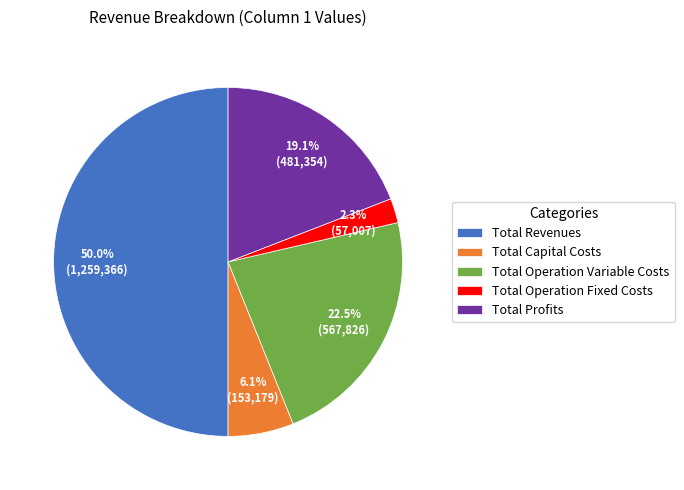

Does Total Capital Costs account for over 50% of the chart?

No